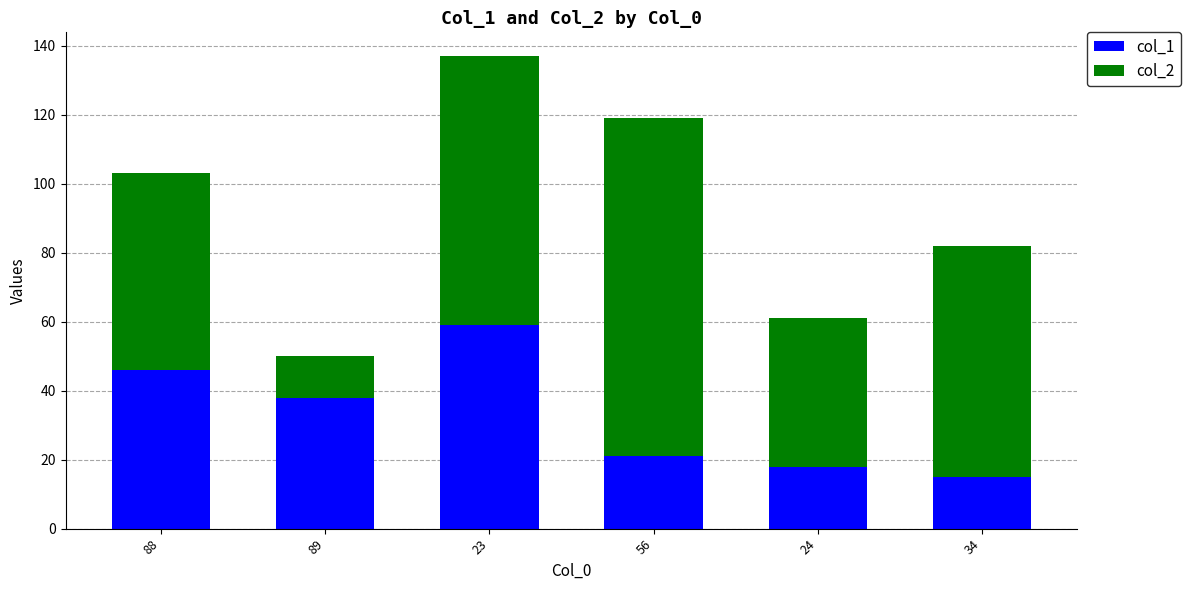

True or false: col_1 has a value of 8 at 24.

False